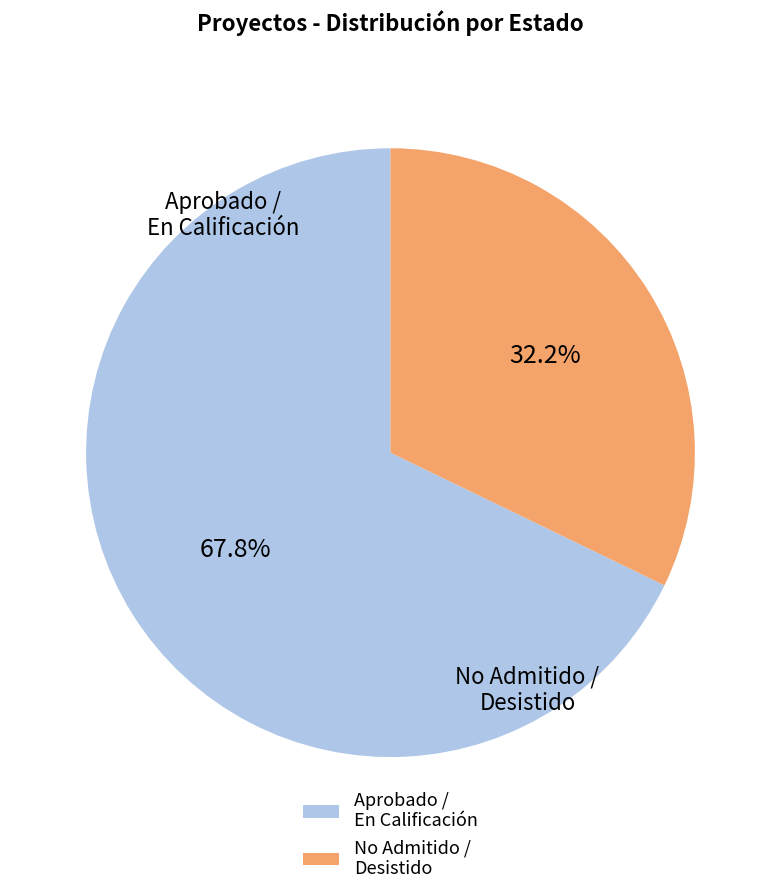

Which slice represents more than half of the pie?

Aprobado